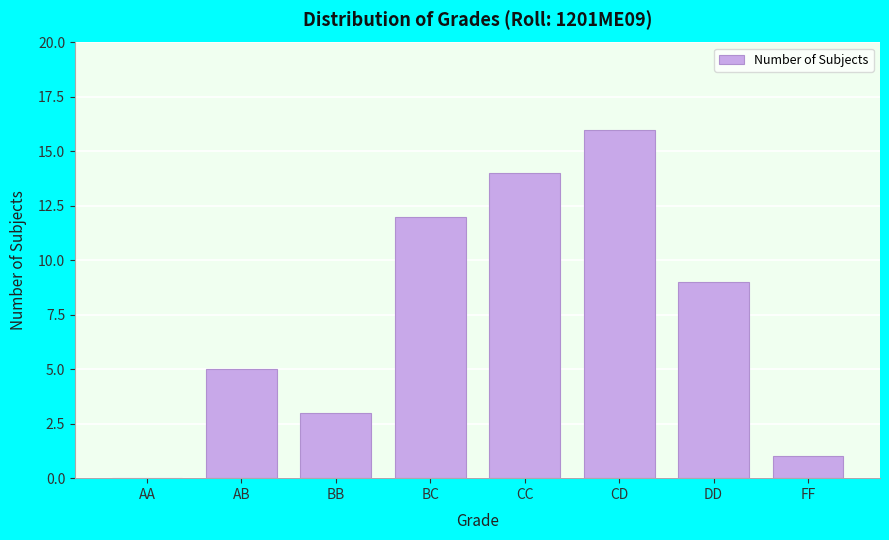

Reading left to right, extract all data points from this chart.

AA=0	AB=5	BB=3	BC=12	CC=14	CD=16	DD=9	FF=1